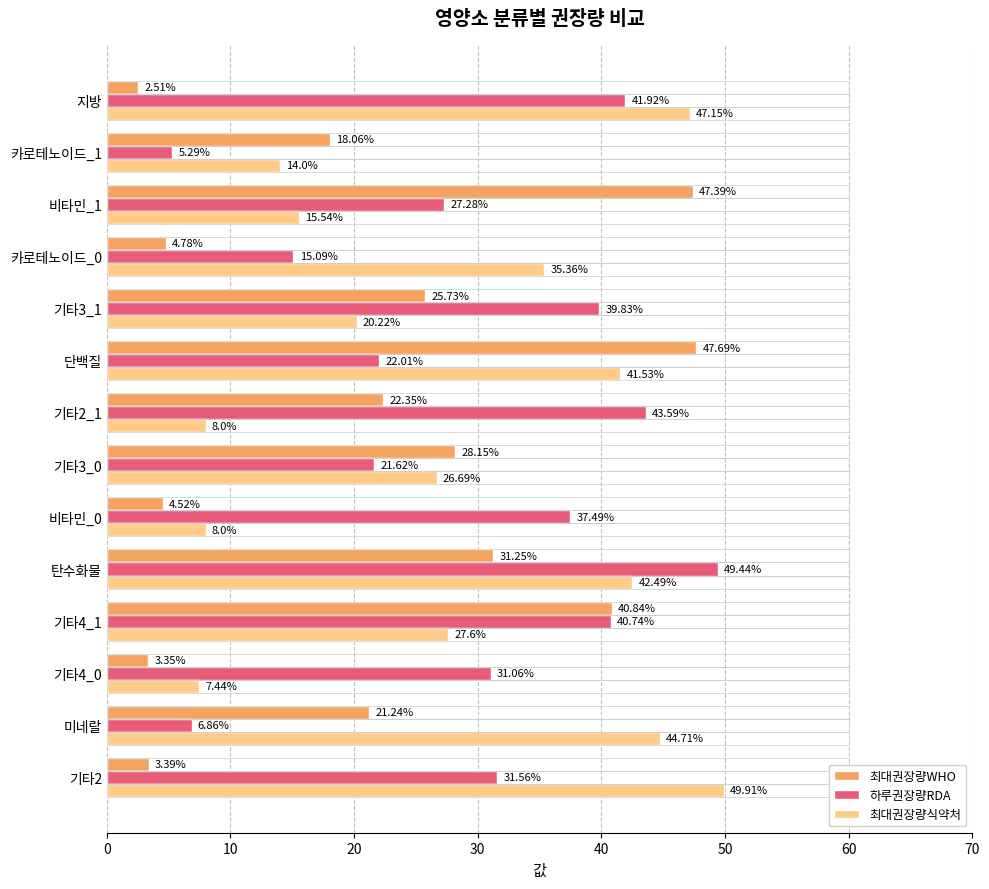

What is the difference between the maximum and minimum values in the 최대권장량식약처 series?

42.5